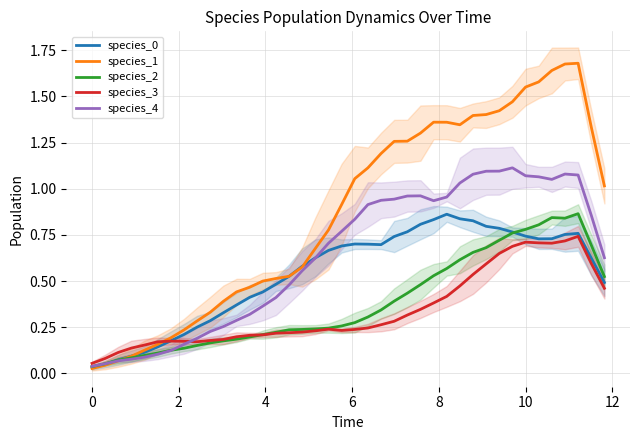

True or false: species_1 and species_2 intersect in this chart.

True